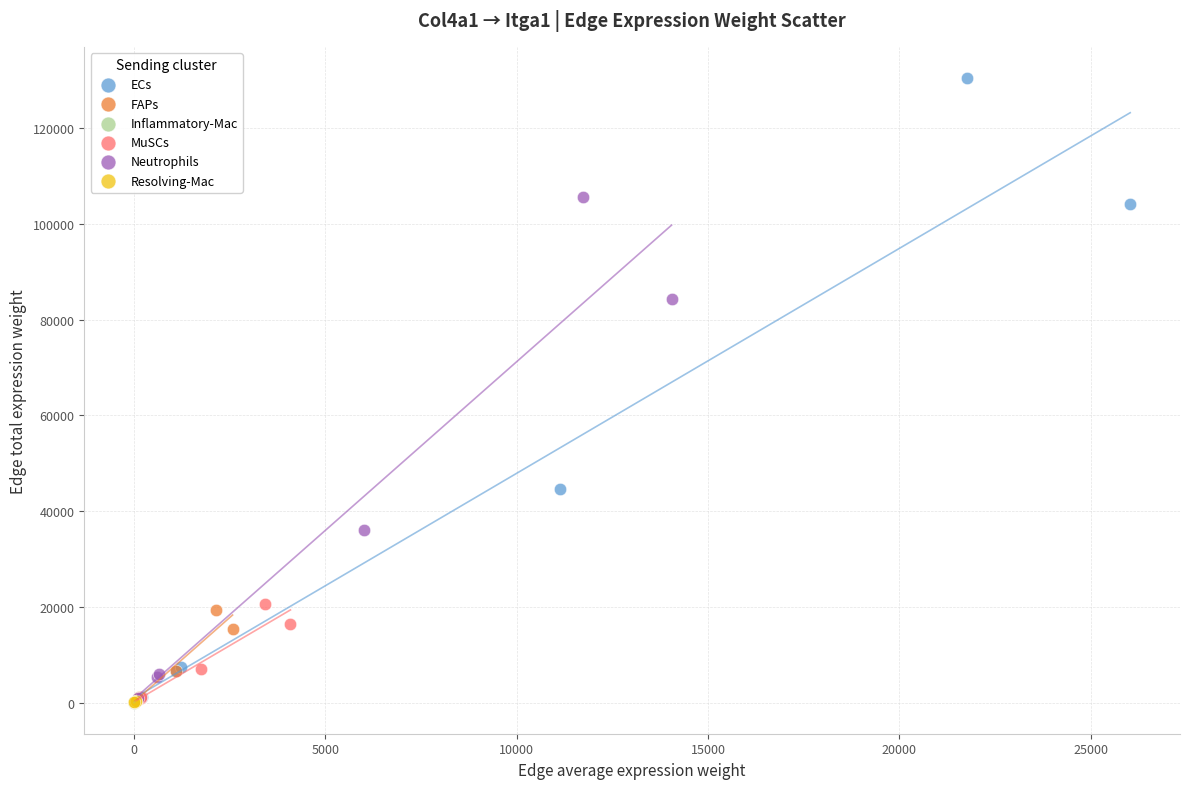

What are all the series names shown in the legend?

ECs, FAPs, Inflammatory-Mac, MuSCs, Neutrophils, Resolving-Mac